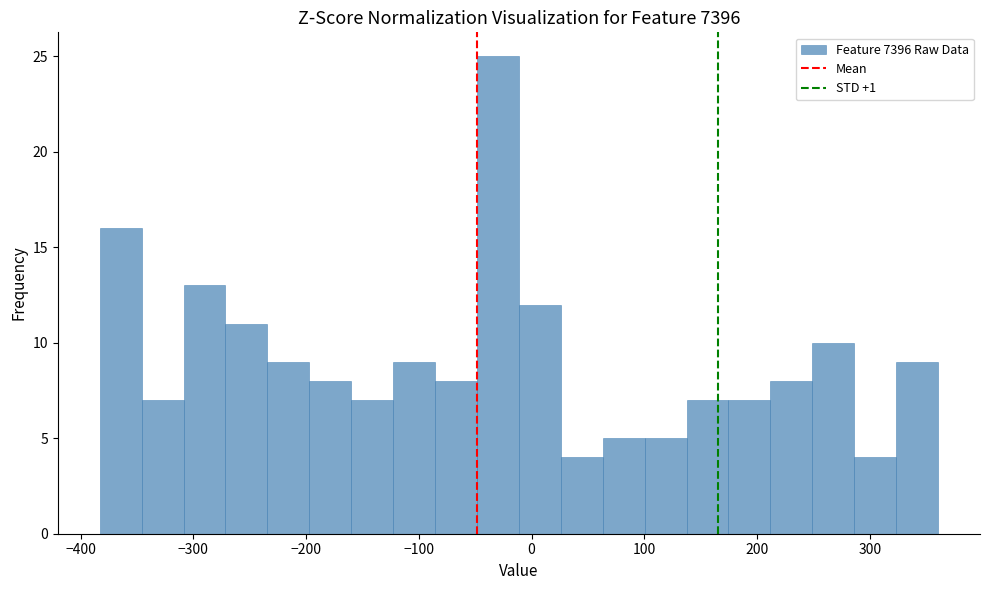

Read against the x-axis, roughly where is the centre of the tallest bar?

-30